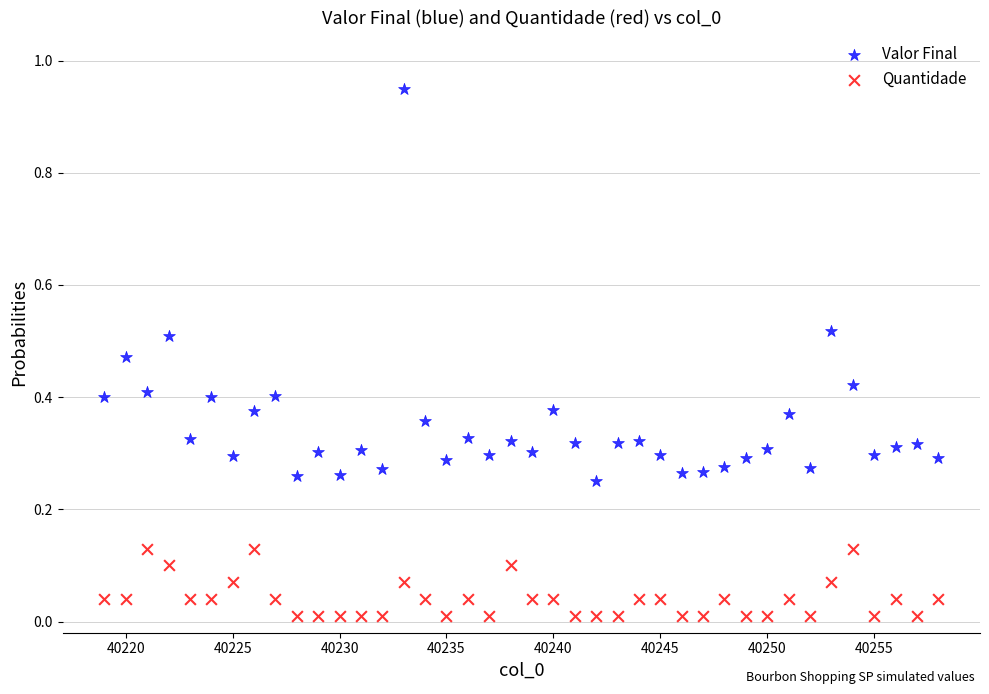

Which series contains the lowest Y value?

Quantidade